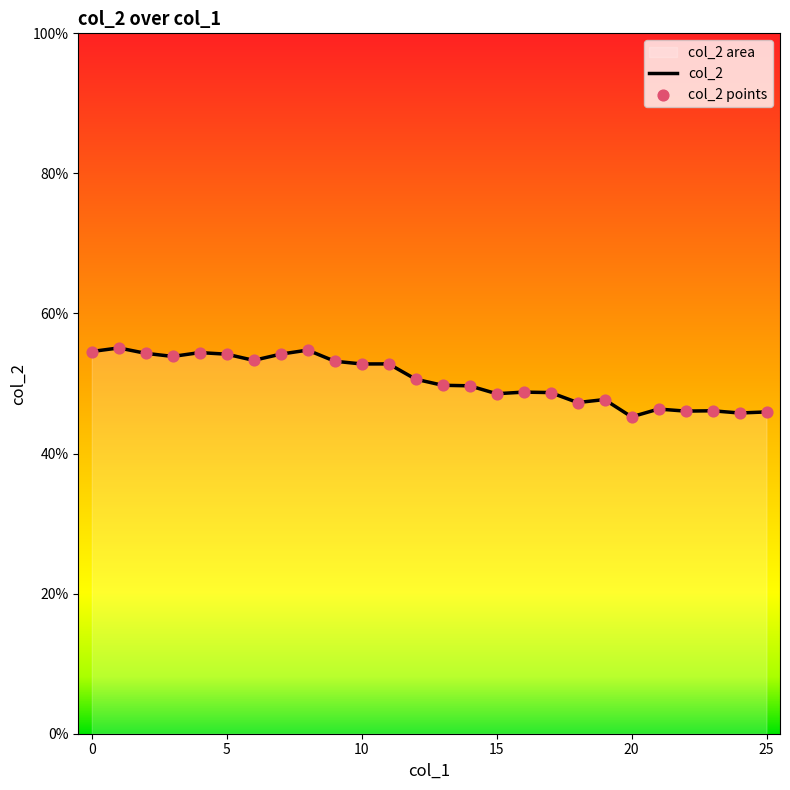

Which series has the largest Y range (max minus min)?

col_2